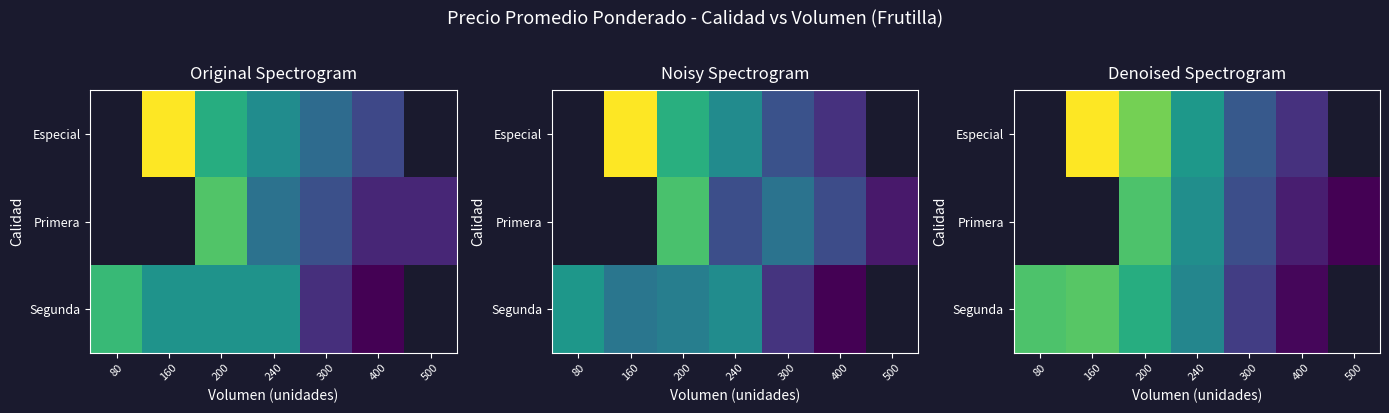

List the series in order of their peak value, lowest first.

Especial, Primera, Segunda